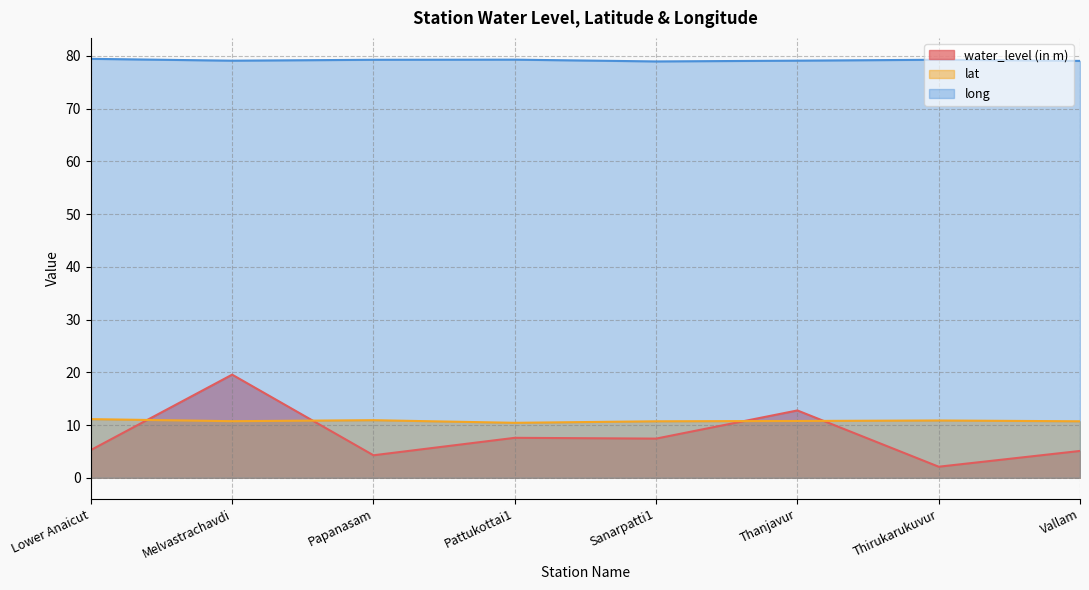

Reading right to left, what are all the values shown in this chart?

water_level (in m): 5.1	2.1	12.8	7.4	7.6	4.3	19.6	5.3
lat: 10.7	10.9	10.8	10.7	10.4	10.9	10.7	11.1
long: 79.1	79.3	79.1	79.0	79.3	79.3	79.1	79.5